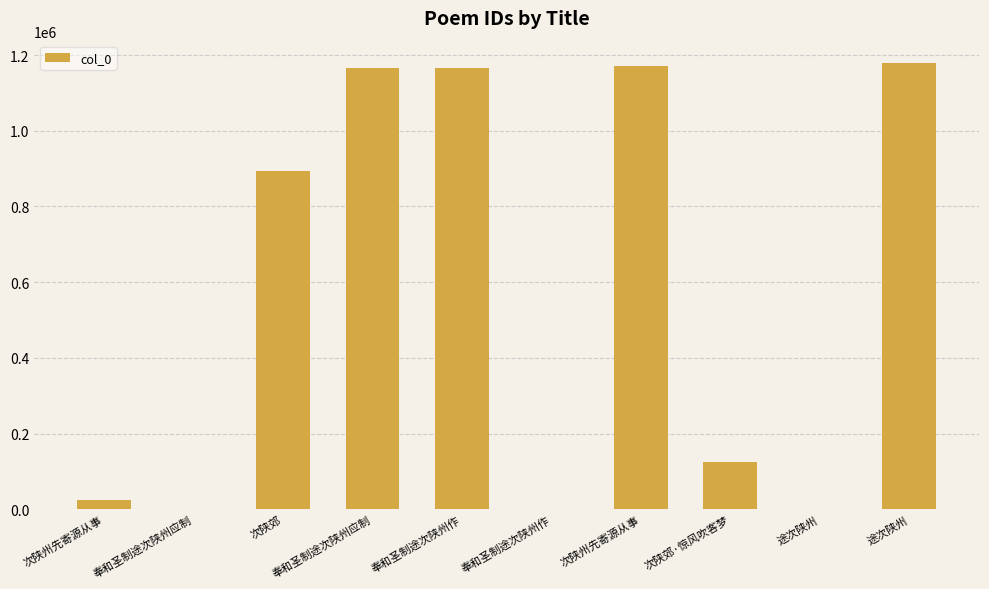

What is the change in value from 奉和圣制途次陕州应制 to 奉和圣制途次陕州应制?

+1164208